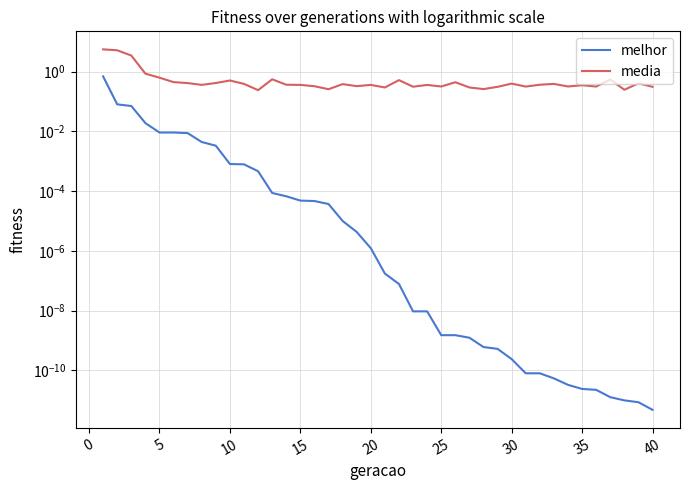

Is this an area chart (filled region under the line)?

No